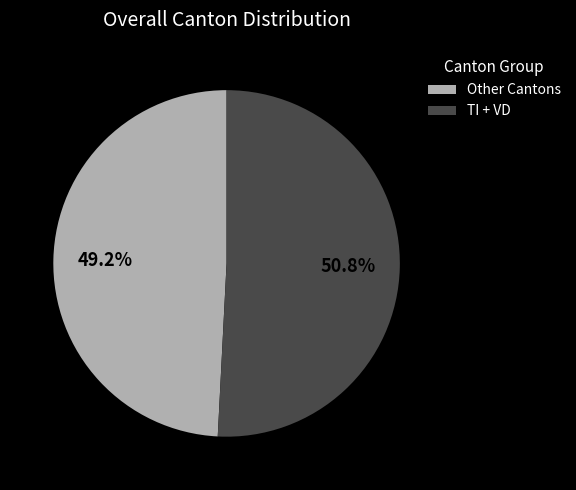

What is the smallest slice in the pie chart?

Other Cantons